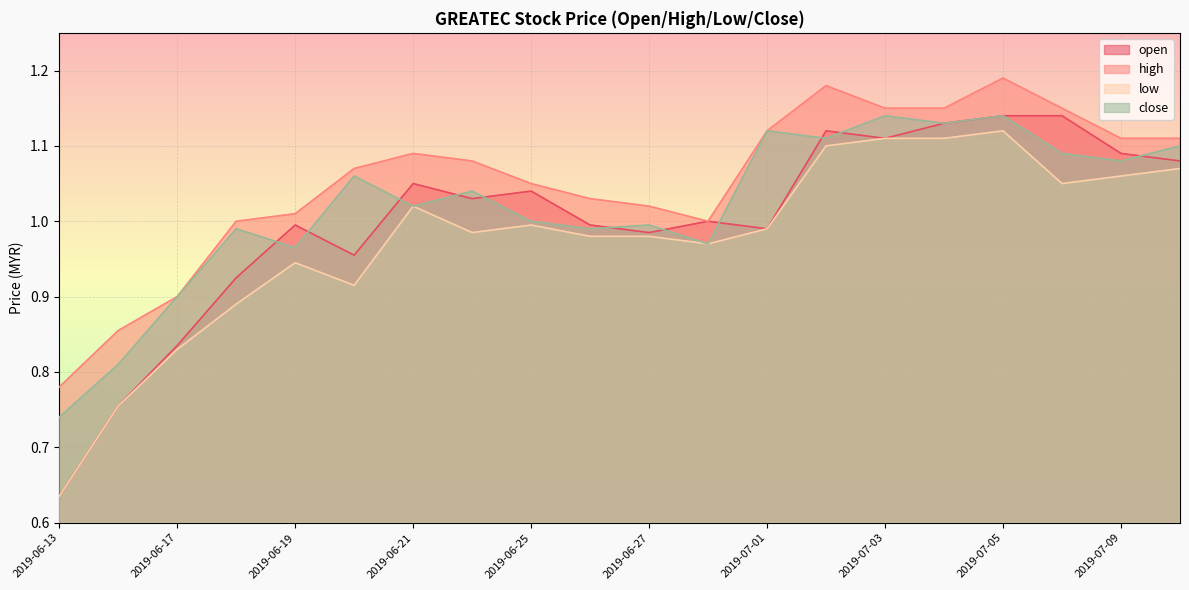

Reading left to right, transcribe all the data shown in this chart.

open: 0.6	0.8	0.8	0.9	1.0	1.0	1.1	1.0	1.0	1.0	1.0	1.0	1.0	1.1	1.1	1.1	1.1	1.1	1.1	1.1
high: 0.8	0.9	0.9	1.0	1.0	1.1	1.1	1.1	1.1	1.0	1.0	1.0	1.1	1.2	1.1	1.1	1.2	1.1	1.1	1.1
low: 0.6	0.8	0.8	0.9	0.9	0.9	1.0	1.0	1.0	1.0	1.0	1.0	1.0	1.1	1.1	1.1	1.1	1.1	1.1	1.1
close: 0.7	0.8	0.9	1.0	1.0	1.1	1.0	1.0	1.0	1.0	1.0	1.0	1.1	1.1	1.1	1.1	1.1	1.1	1.1	1.1